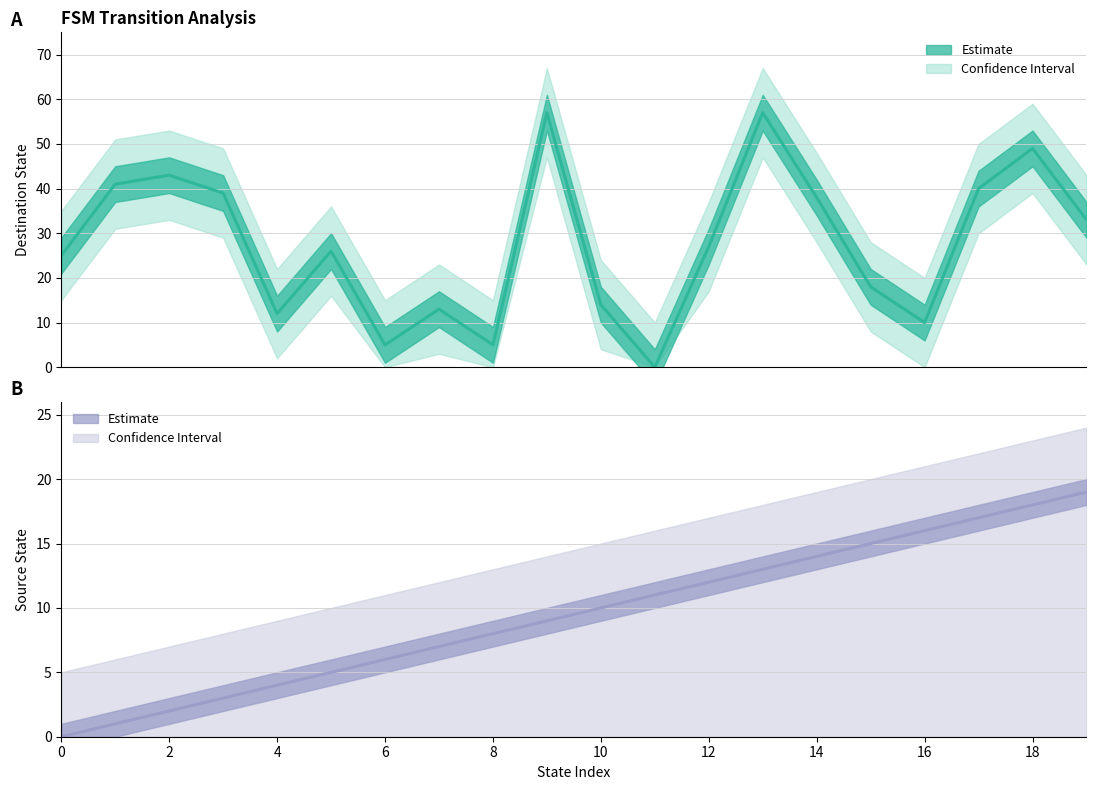

What is the value of the Destination State point at the 14th from the left?

57